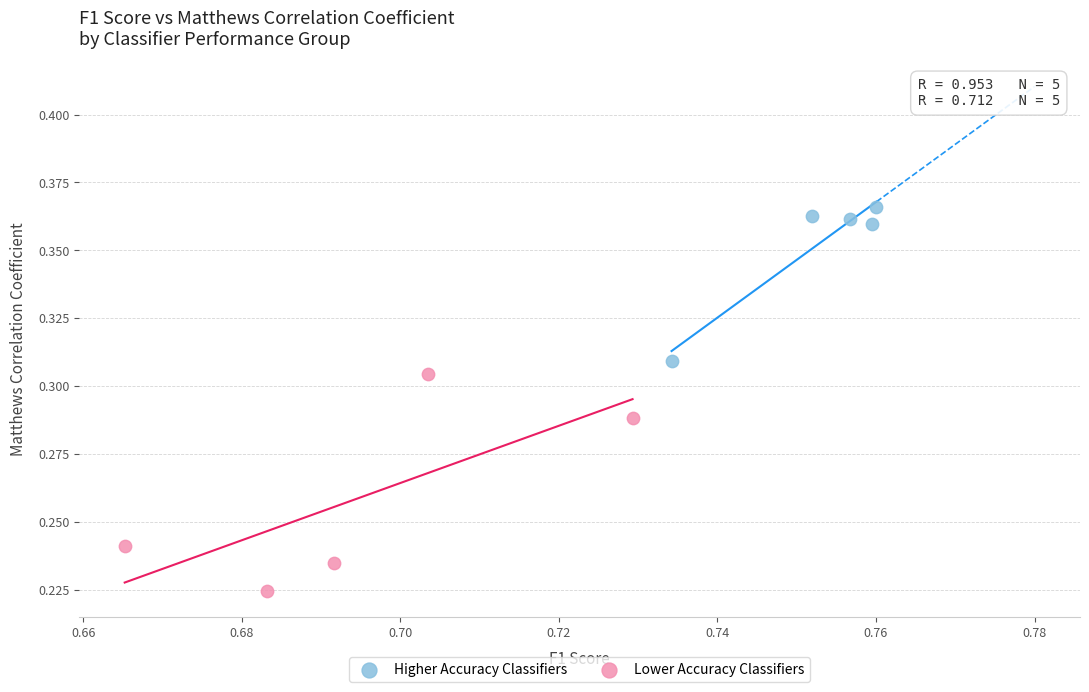

What are all the series names shown in the legend?

Higher Accuracy Classifiers, Lower Accuracy Classifiers